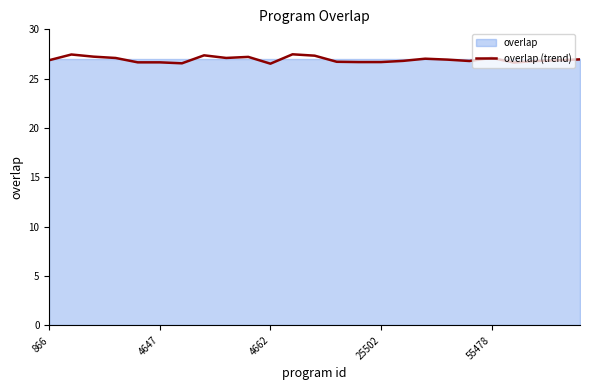

Reading left to right, list all the values displayed in this chart.

26.9	27.5	27.2	27.1	26.7	26.7	26.6	27.4	27.1	27.2	26.5	27.5	27.3	26.7	26.7	26.7	26.8	27.0	26.9	26.8	27.1	26.6	26.8	26.9	27.0